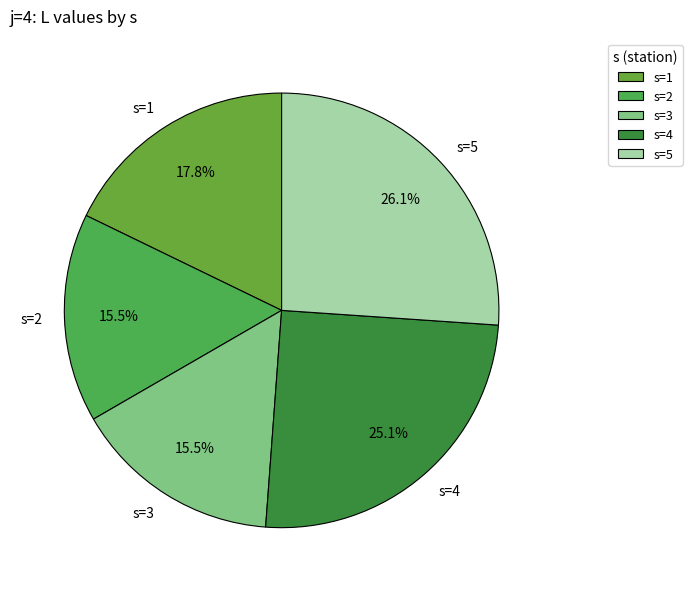

Which slice is the largest?

s=5